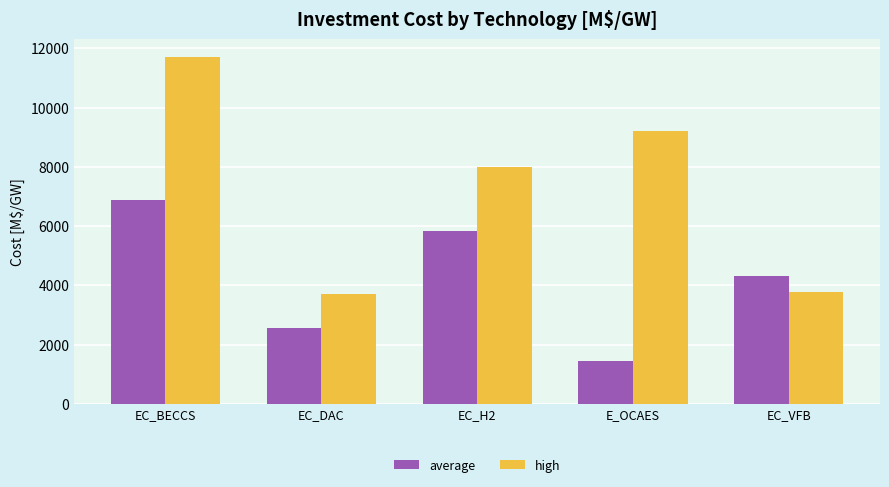

At which category is the sum across all series the highest?

EC_BECCS